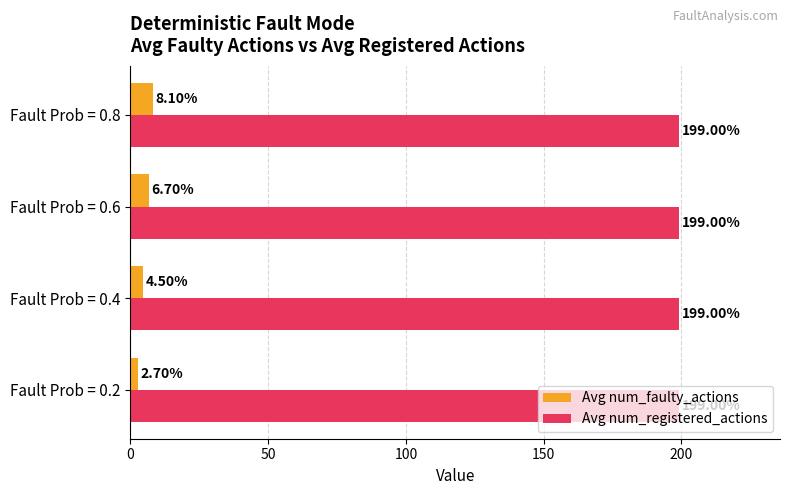

Is the value of Avg num_faulty_actions at Fault Prob = 0.2 greater than the value of Avg num_registered_actions at Fault Prob = 0.8?

No